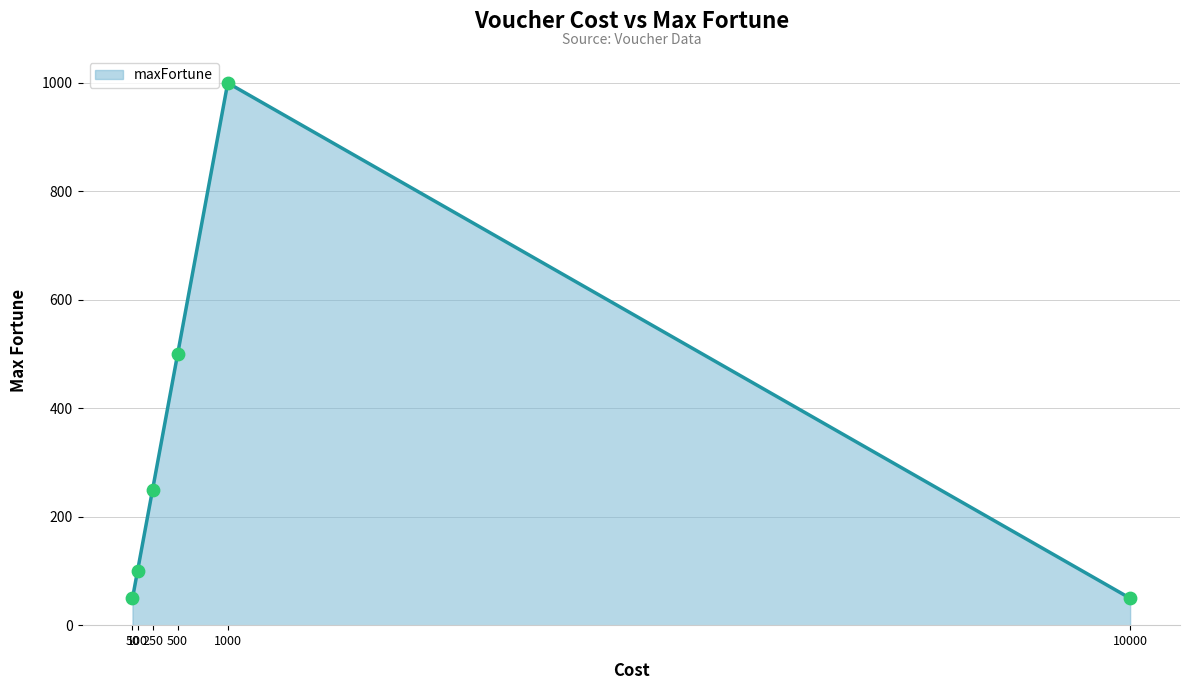

Between 100 and 250, which is larger?

250